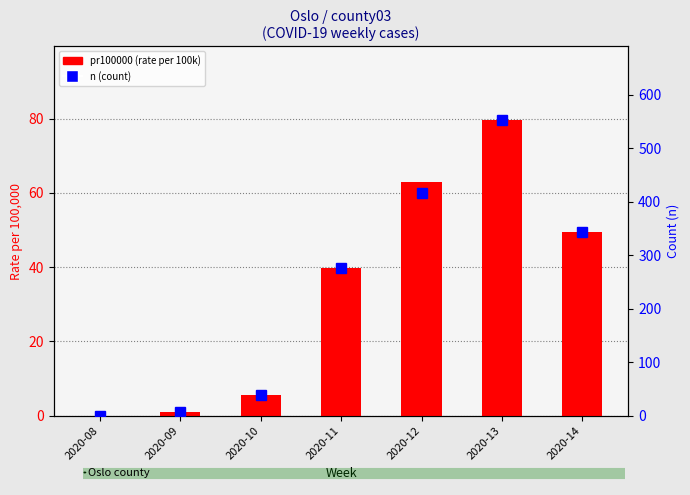

Where is n (count) nearest to the value 276?

2020-11